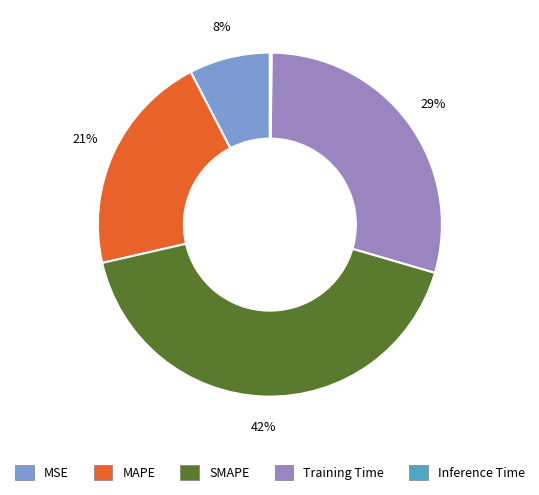

Which slice is the largest?

SMAPE